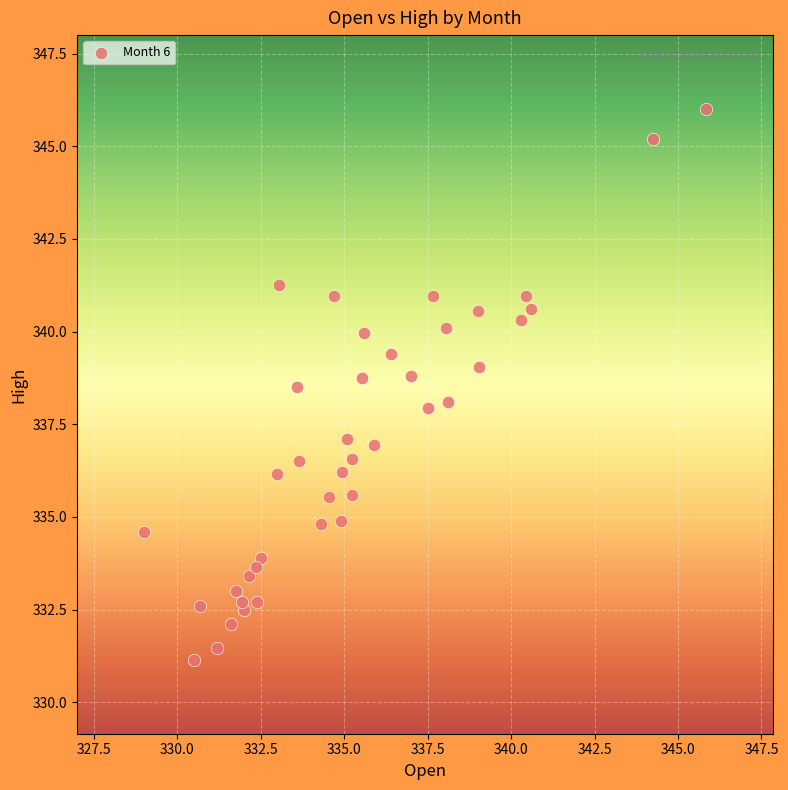

What is the range of Y values (max minus min)?

14.9